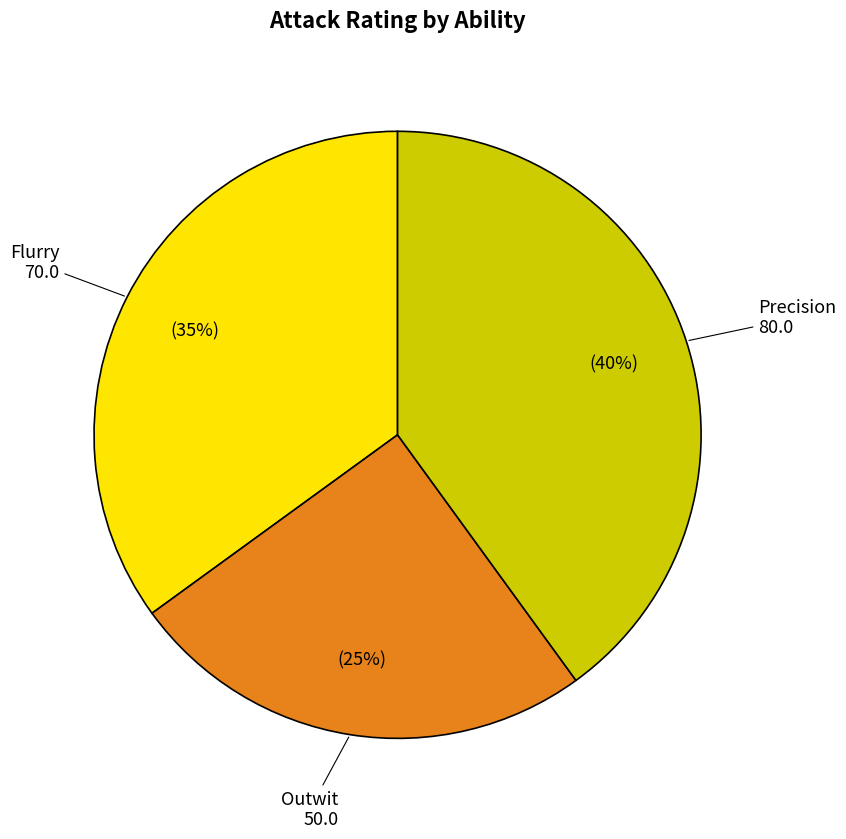

Is it true that Outwit is 34% of the pie?

False